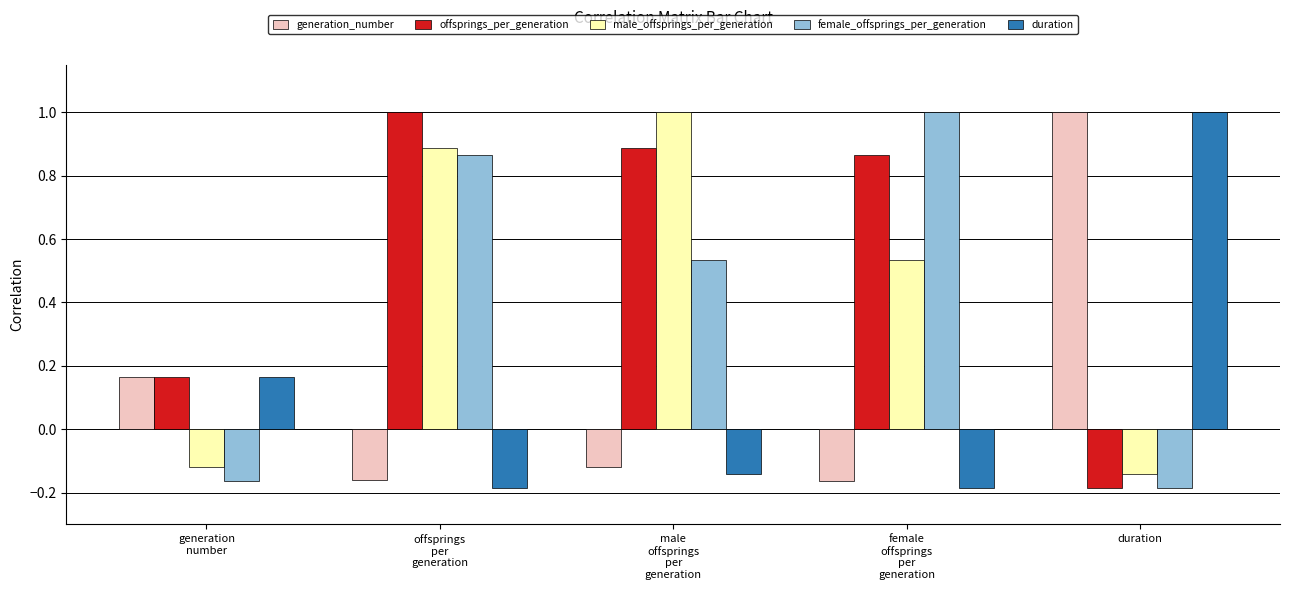

What is the highest value of the offsprings_per_generation series?

1.0